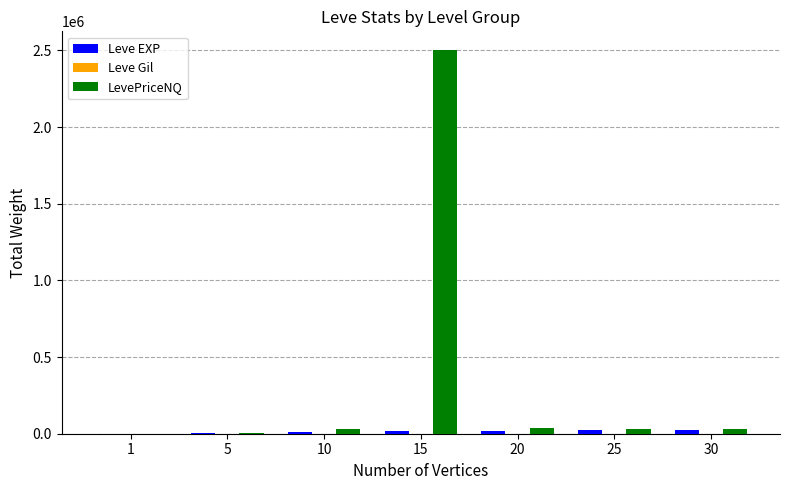

Are the bars horizontal?

No